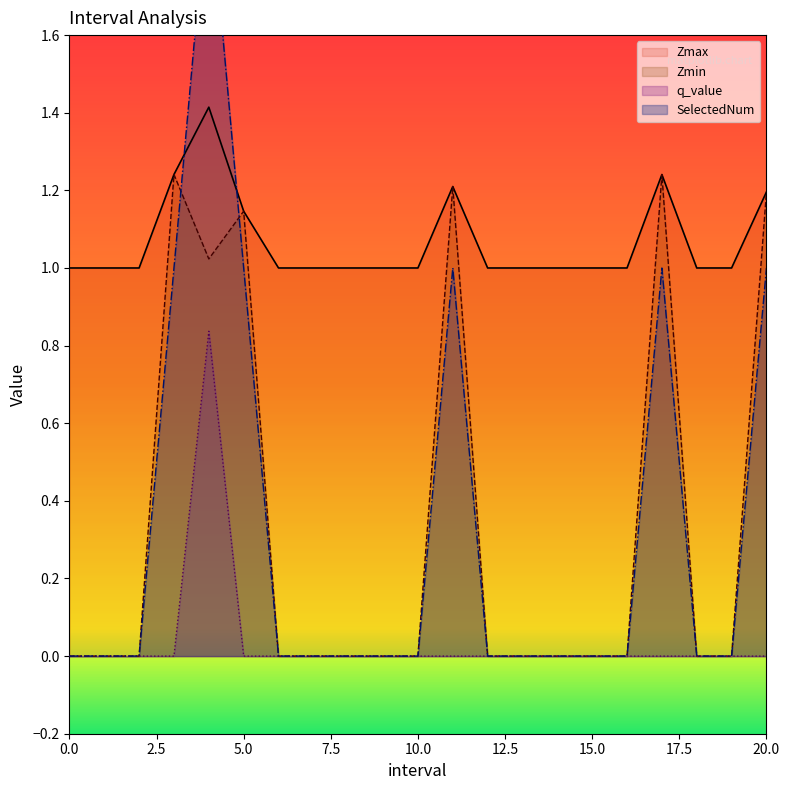

At how many categories does at least one series exceed 1?

6